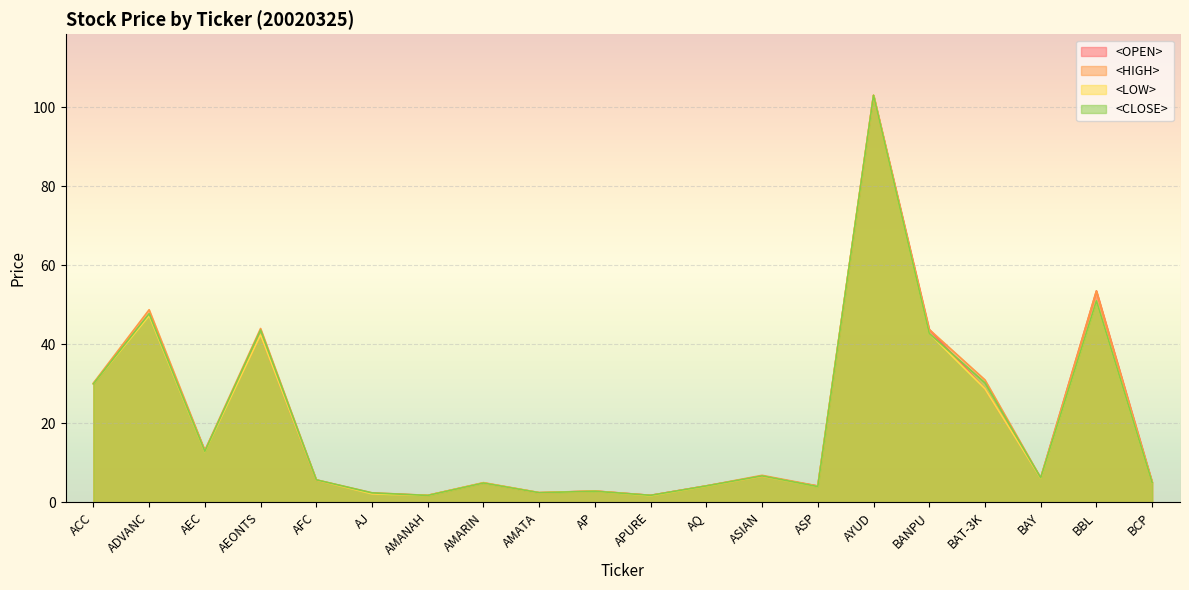

The value of <CLOSE> at AMANAH is 1.8. True or false?

True